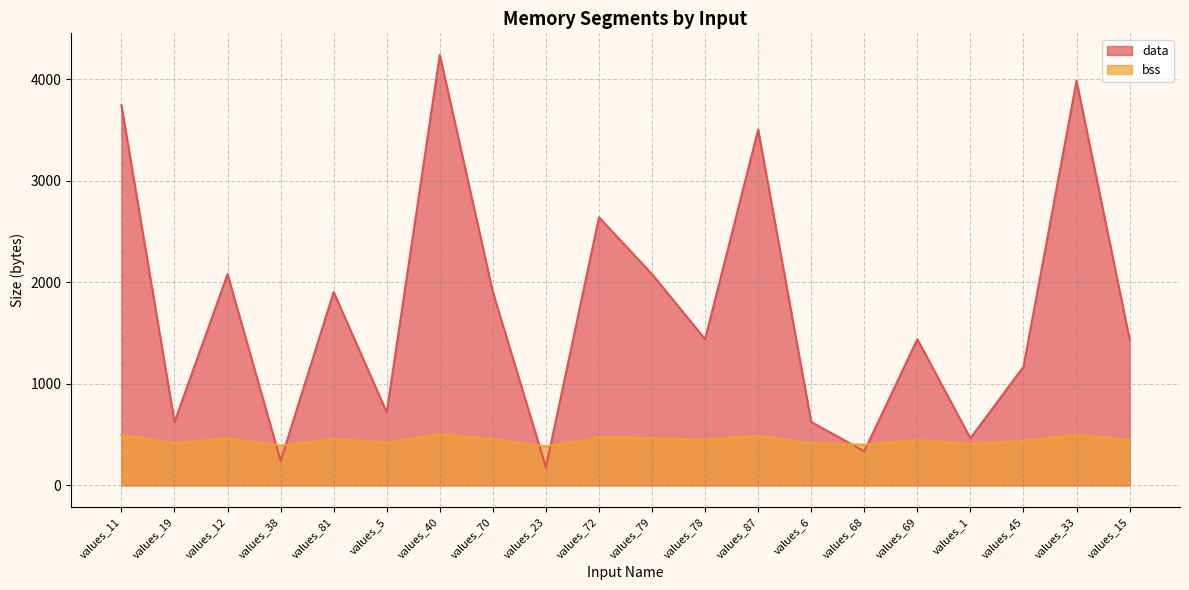

What is the total value across all series at values_23?

560